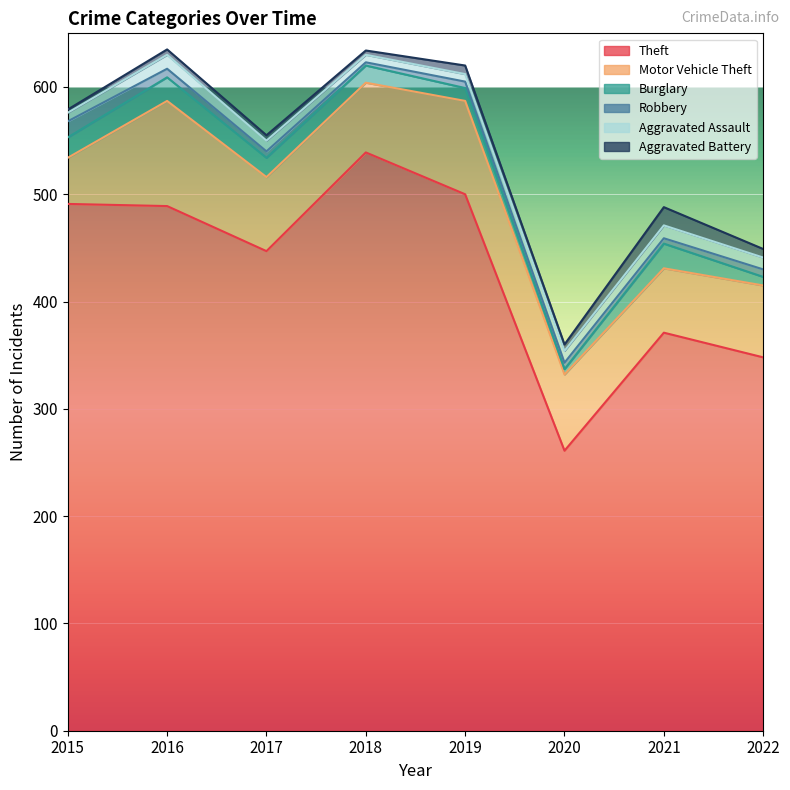

At which category is the sum across all series the highest?

2016